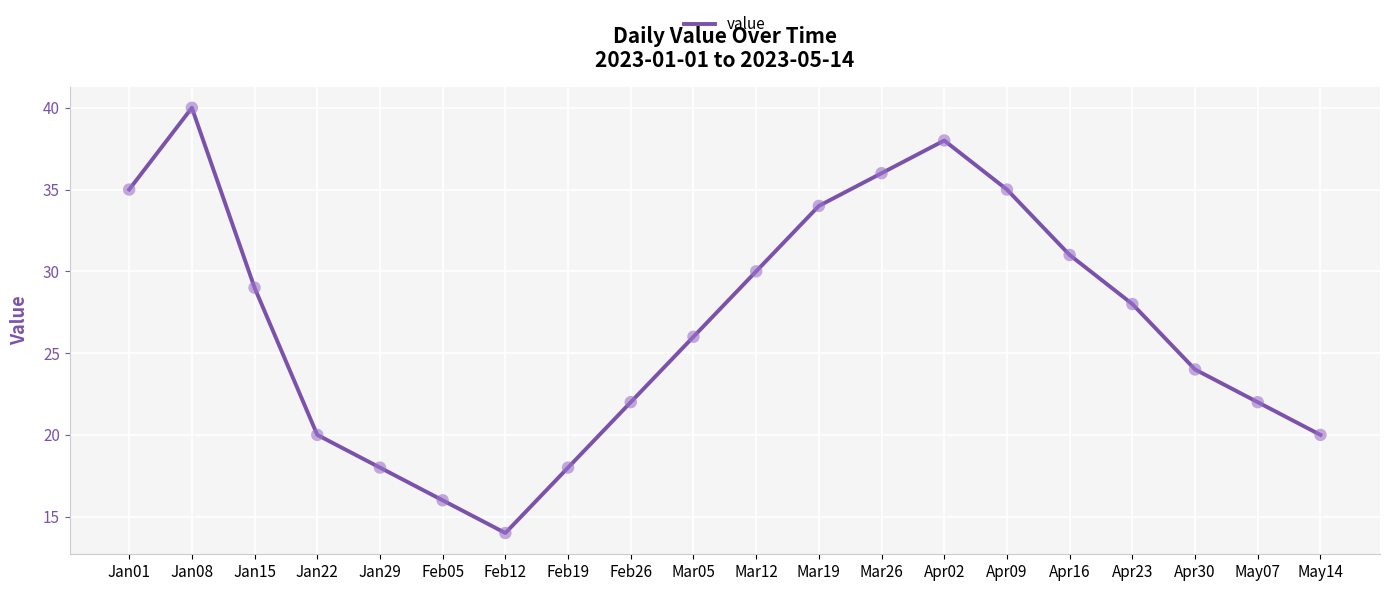

What is the ratio of the value at Jan15 to the value at Mar12?

1.0